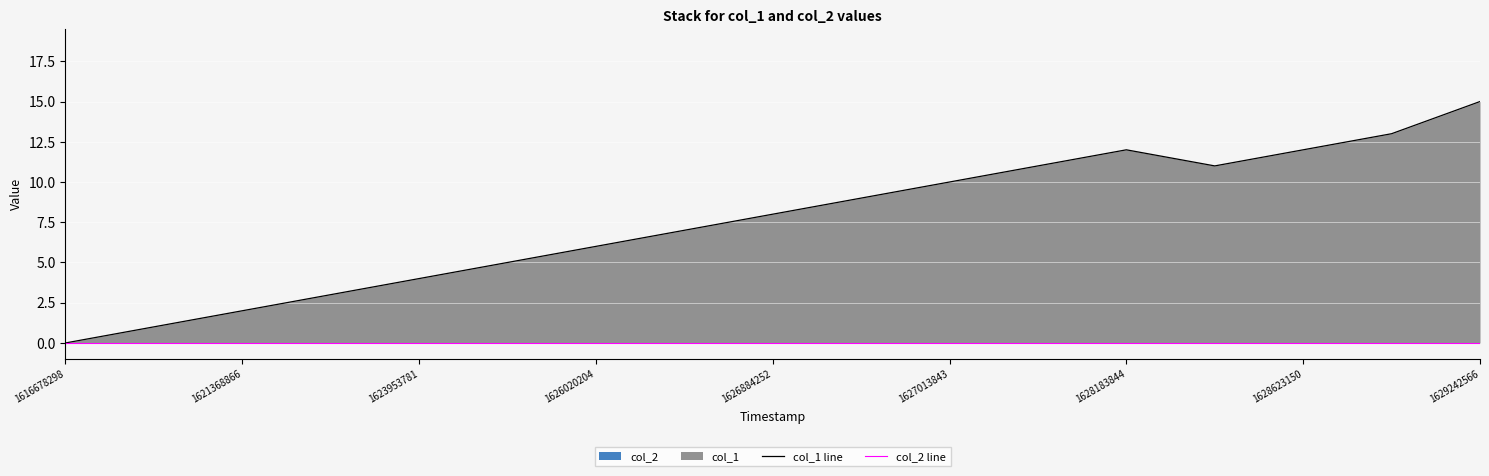

How many data points in col_1 line are above 8?

8